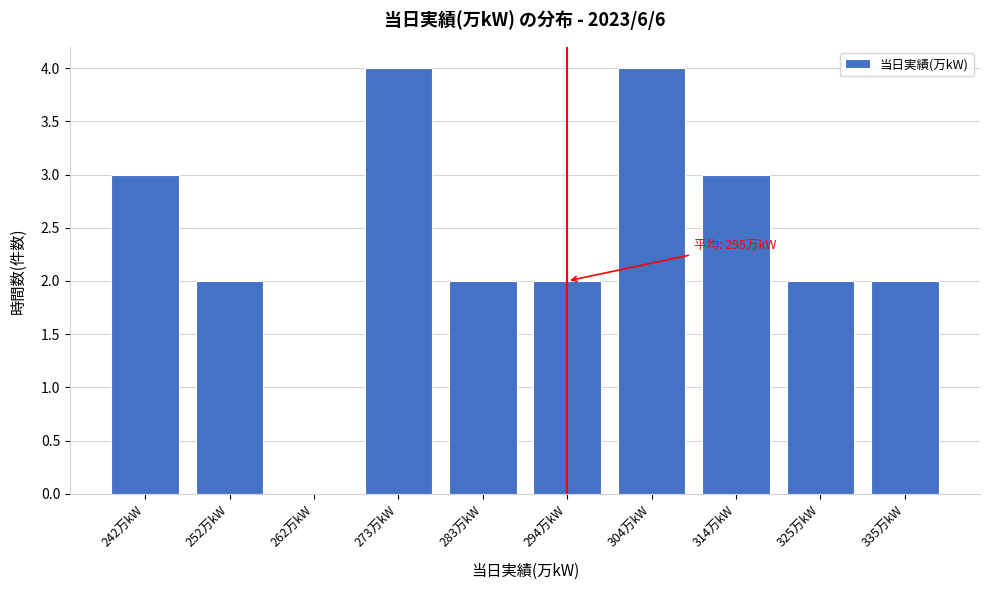

Reading left to right, transcribe all the data shown in this chart.

242万kW=3	252万kW=2	262万kW=0	273万kW=4	283万kW=2	294万kW=2	304万kW=4	314万kW=3	325万kW=2	335万kW=2